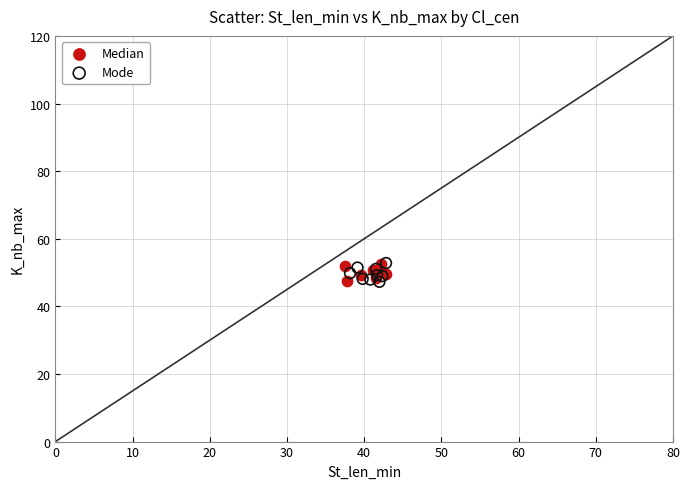

What are all the series names shown in the legend?

Median, Mode